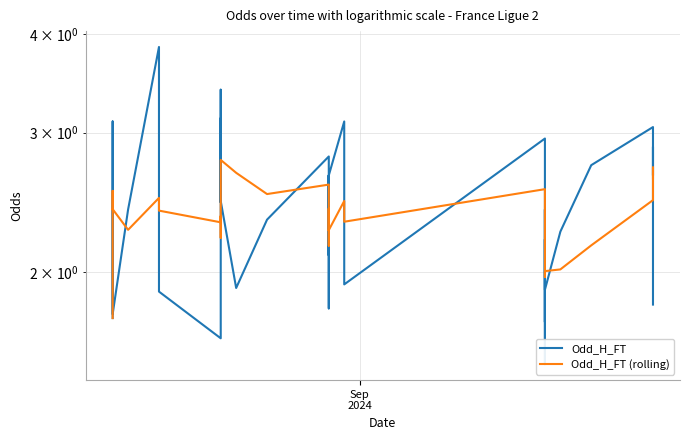

What is the maximum value for Odd_H_FT (rolling)?

2.8